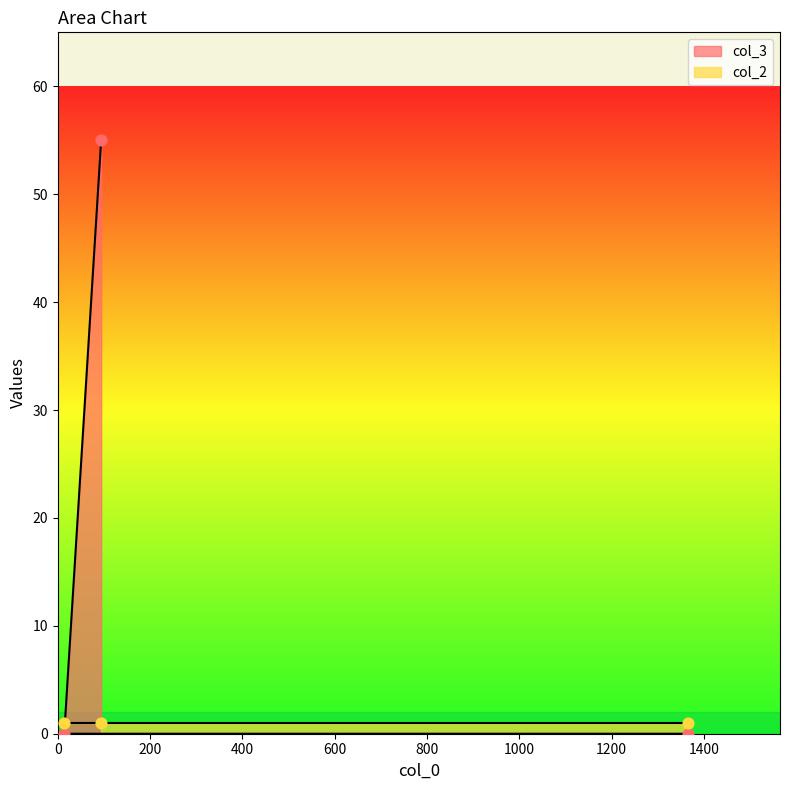

Between 94 and 1365, which is larger?

94